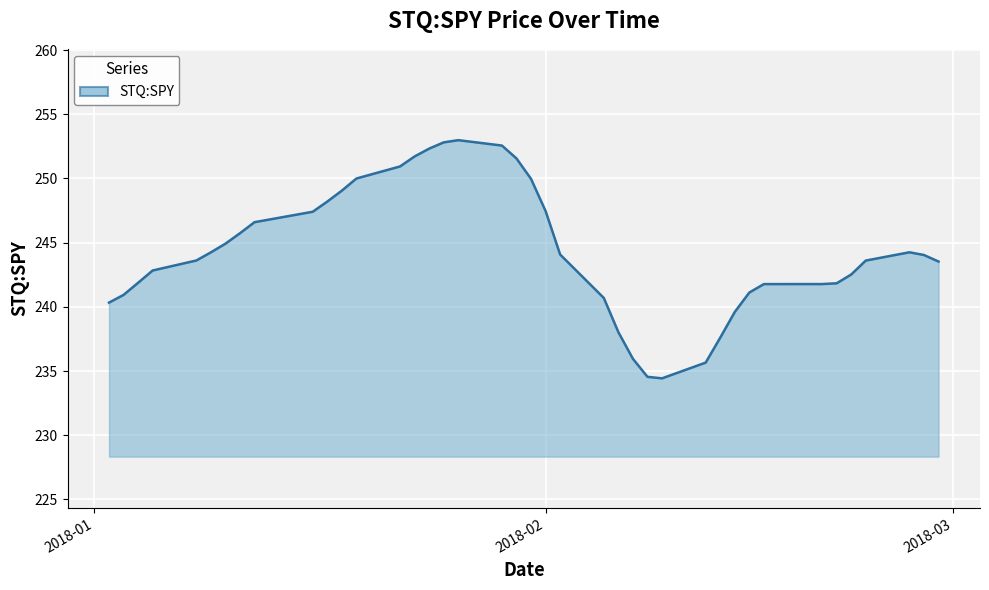

What is the minimum value shown in the chart?

234.4